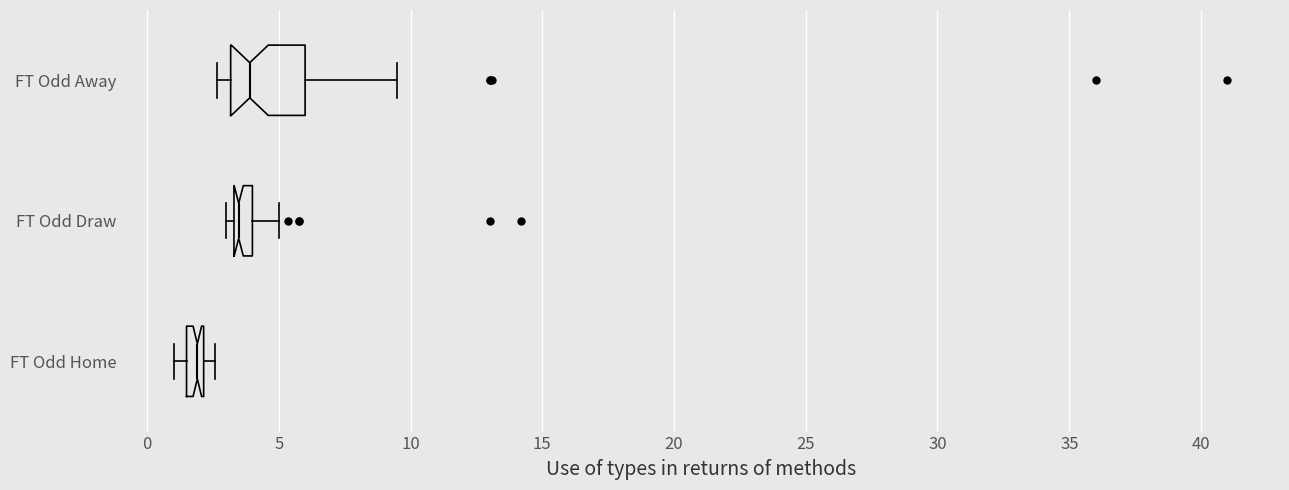

Where is the left edge of the box for FT Odd Home on the x-axis? The values are not printed on the chart, so give them approximately, as read against the axis.

1.5